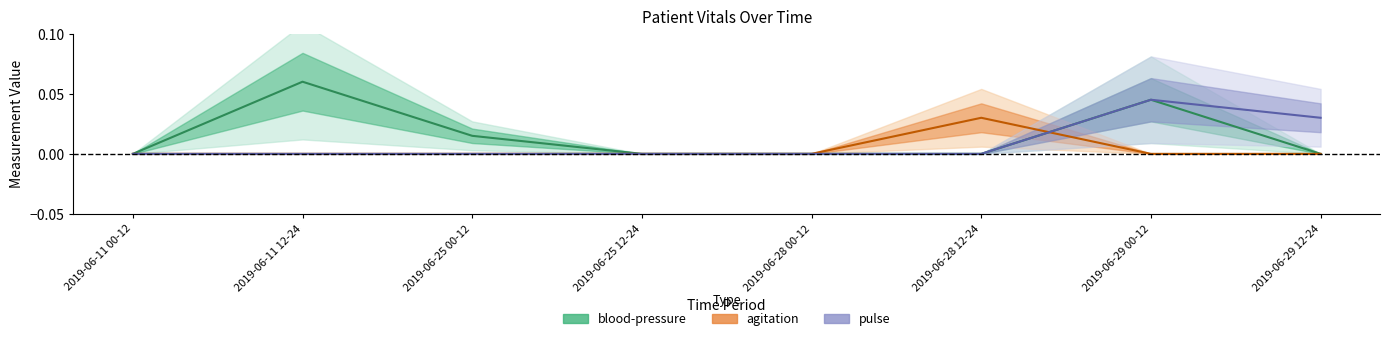

At which label does blood-pressure reach its peak?

2019-06-11 12-24